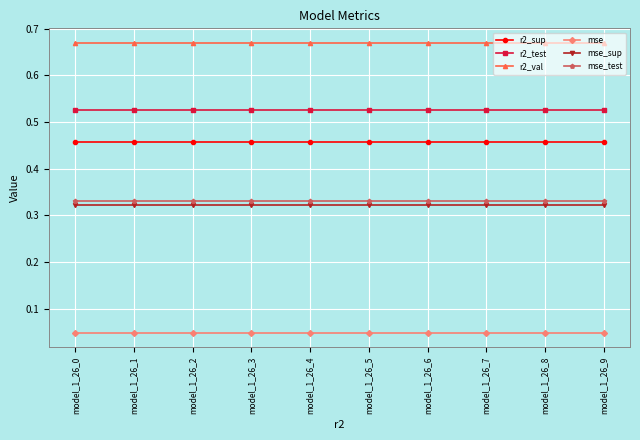

Does the chart display data point markers on the line(s)?

Yes